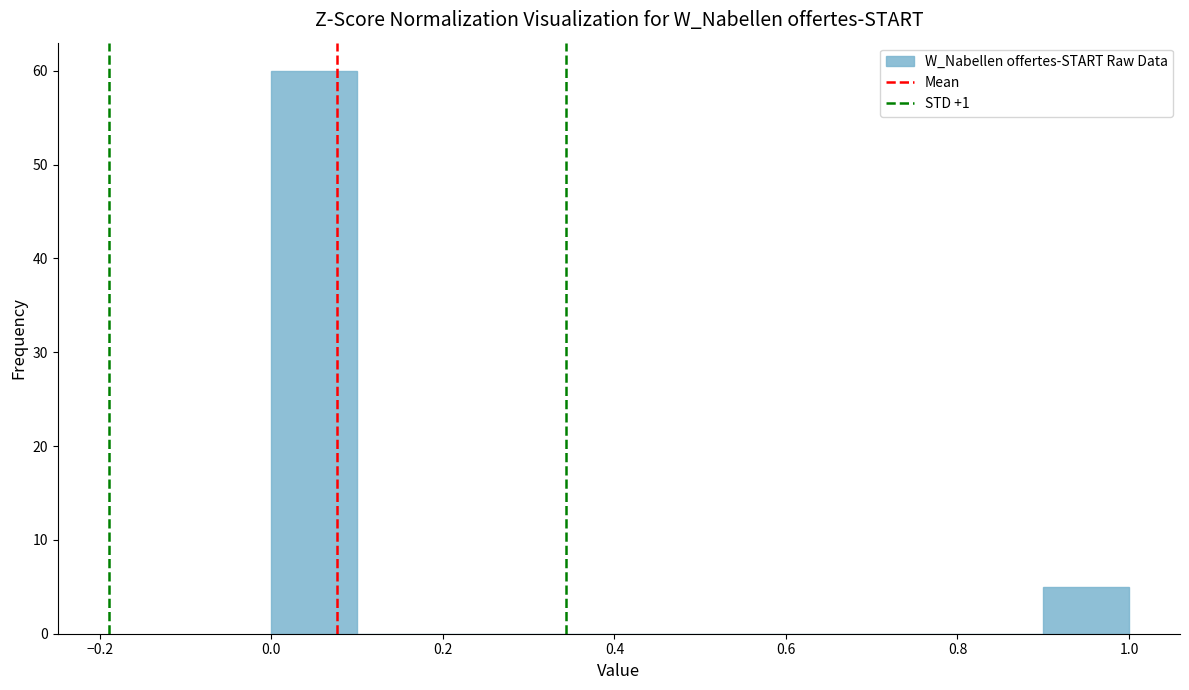

Which range on the x-axis has the tallest bar?

0.0 to 0.1